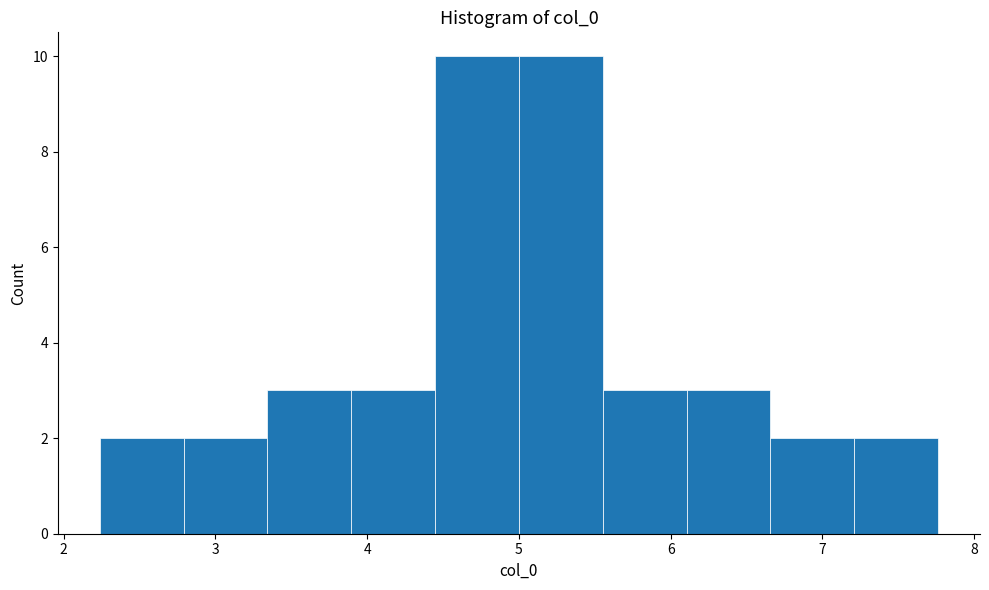

Reading left to right, list every bar in this chart as the range it spans on the x-axis followed by its height. Neither the bar edges nor the heights are printed on the chart, so give them approximately, as read against the axes.

2.2 to 2.8: 2
2.8 to 3.3: 2
3.3 to 3.9: 3
3.9 to 4.4: 3
4.4 to 5.0: 10
5.0 to 5.6: 10
5.6 to 6.1: 3
6.1 to 6.7: 3
6.7 to 7.2: 2
7.2 to 7.8: 2